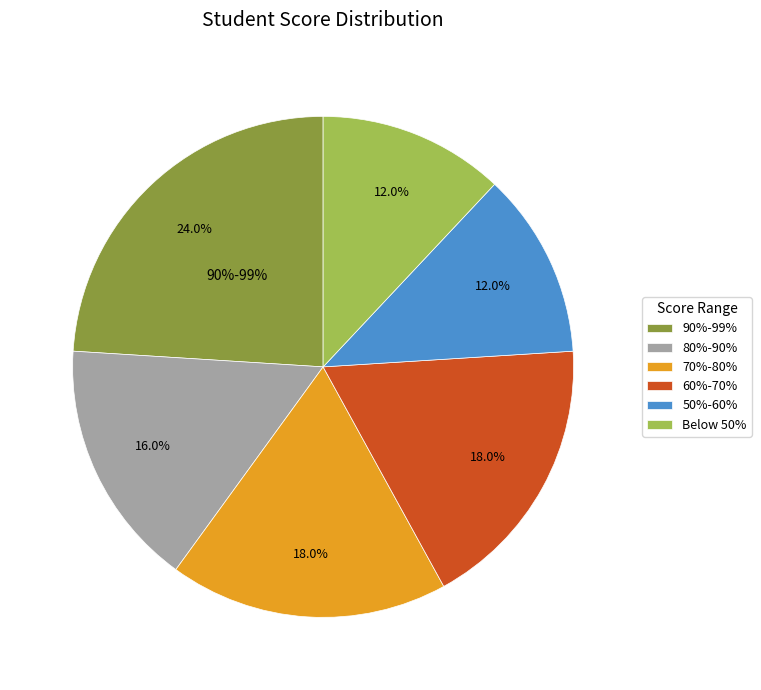

What percentage is the 60%-70% slice, to the nearest percent?

18%